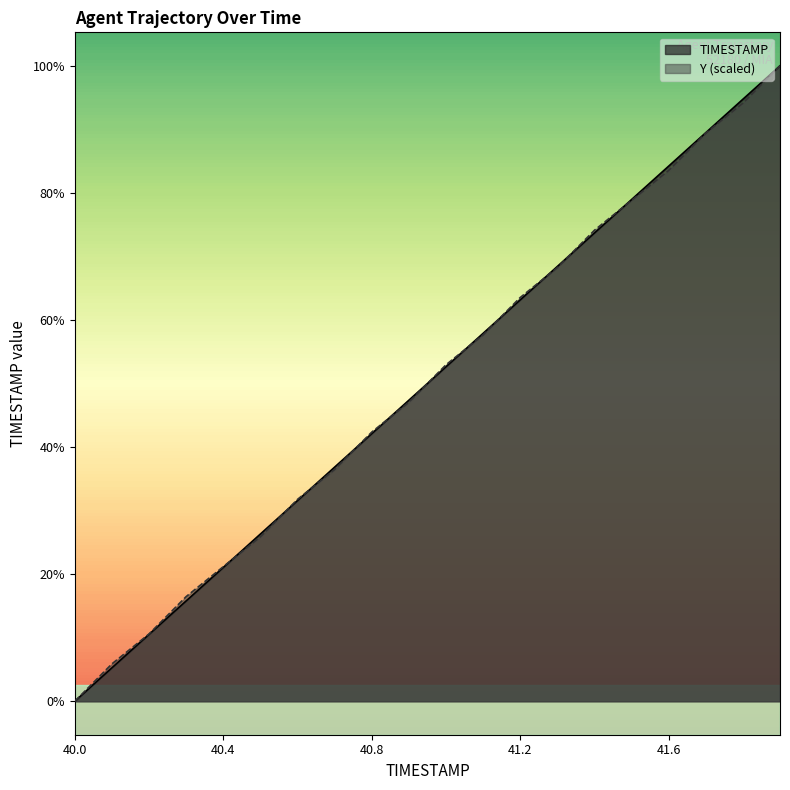

How many data points in Y are above 41?

10